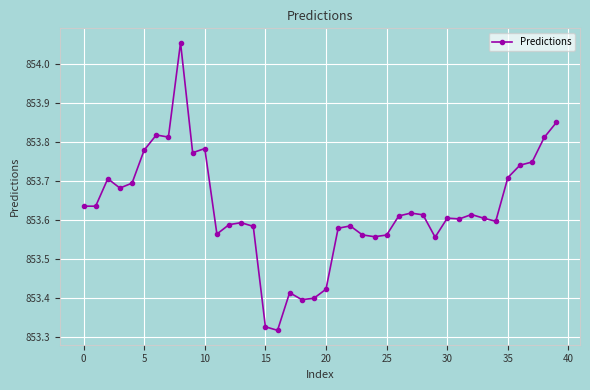

What is the difference between the maximum and minimum values?

0.7